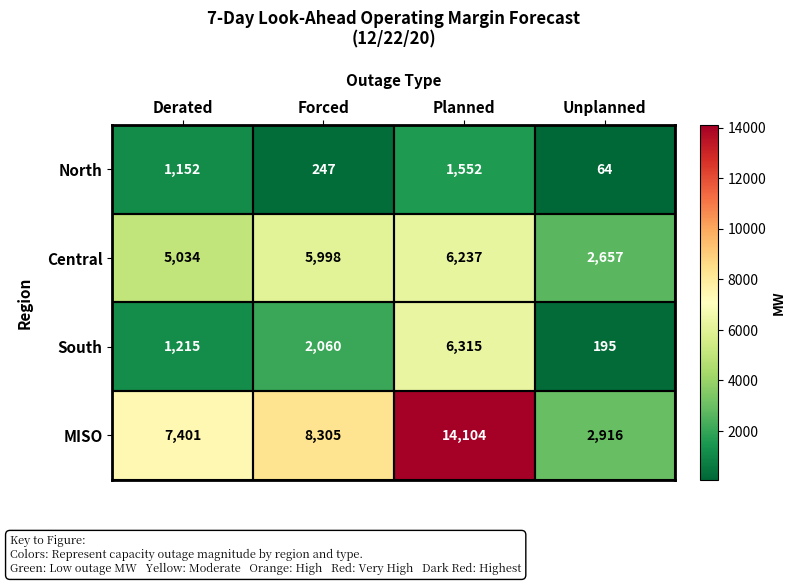

How many data points in MISO are less than 8305?

2